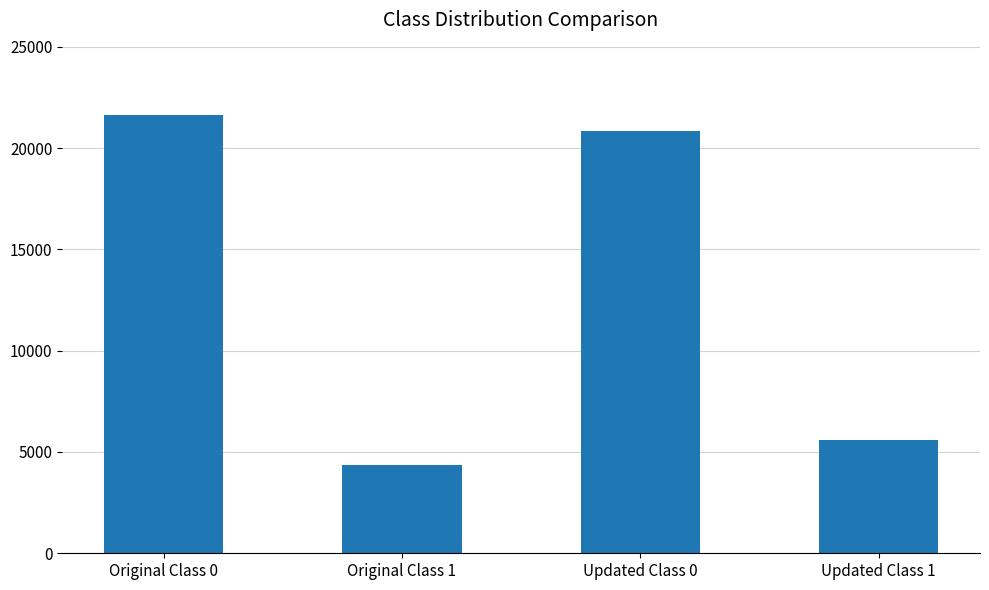

List the labels in order of value, largest first.

Original Class 0, Updated Class 0, Updated Class 1, Original Class 1